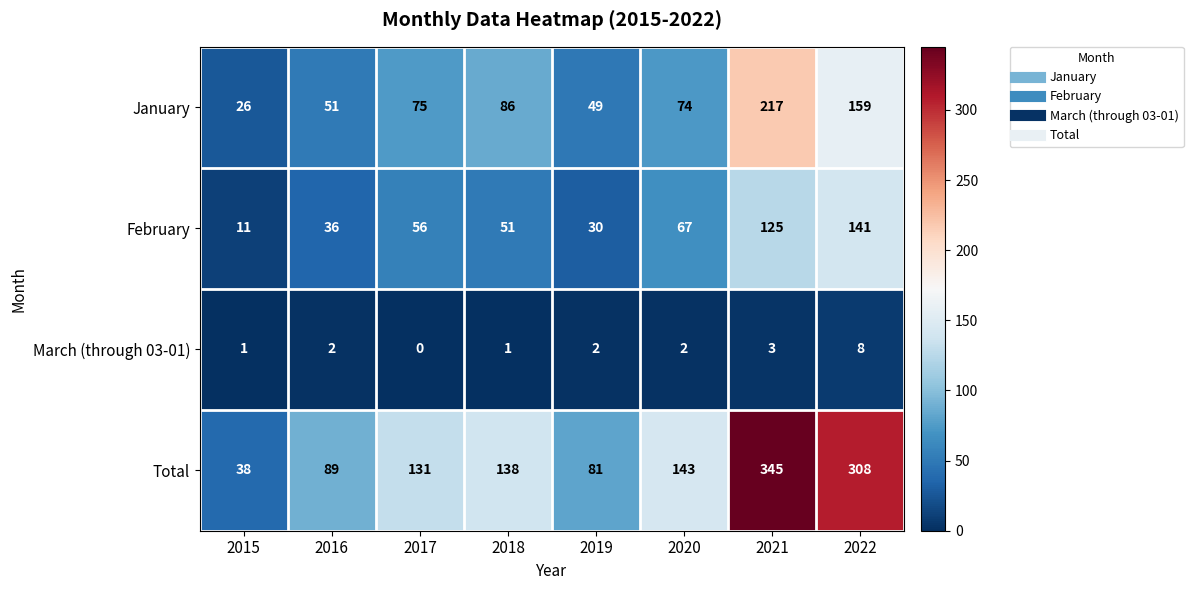

Is the value of March (through 03-01) at 2021 greater than the value of January at 2021?

No